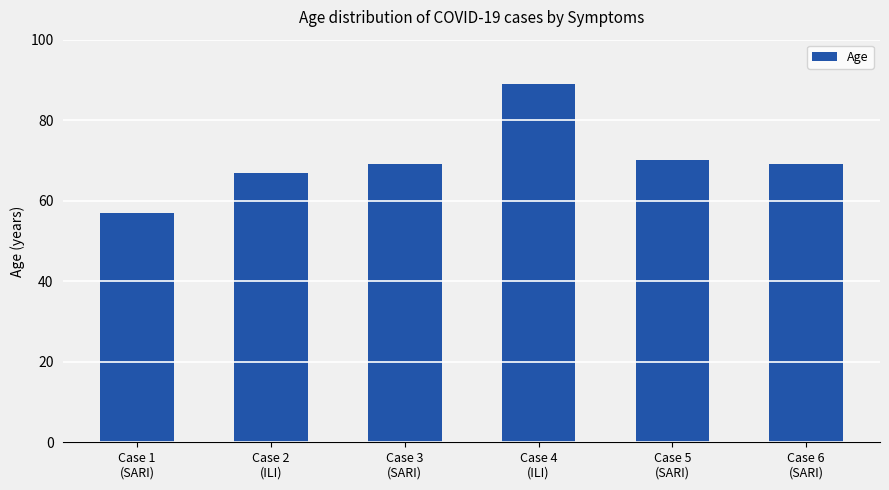

The chart shows a value of 67 at Case 2
(ILI). True or false?

True